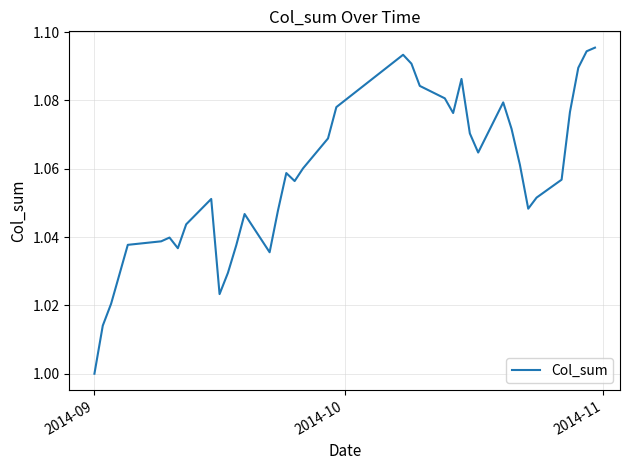

Which category has the lowest value across all series?

2014-09